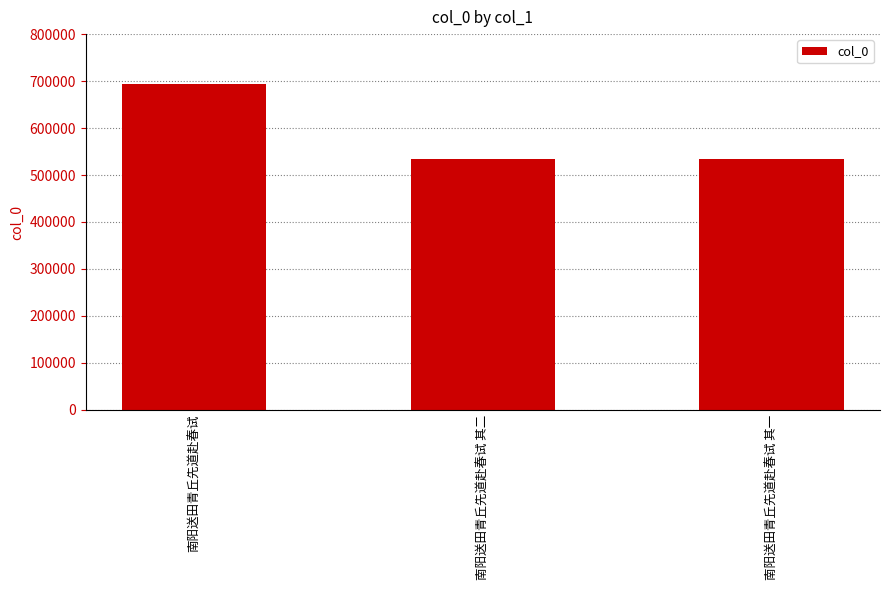

What is the label of the 2nd bar from the left?

南阳送田青丘先道赴春试 其二